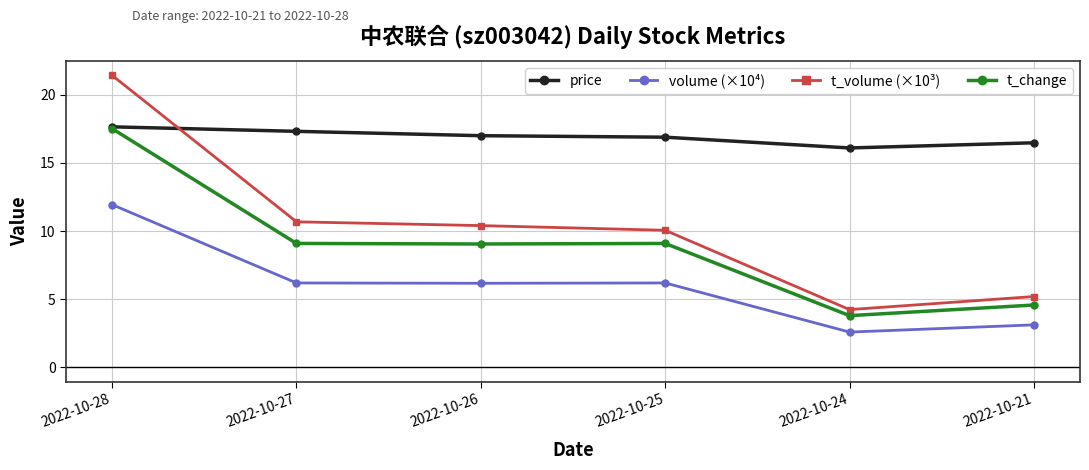

Which series changed the most between 2022-10-28 and 2022-10-27?

t_volume (×10³)